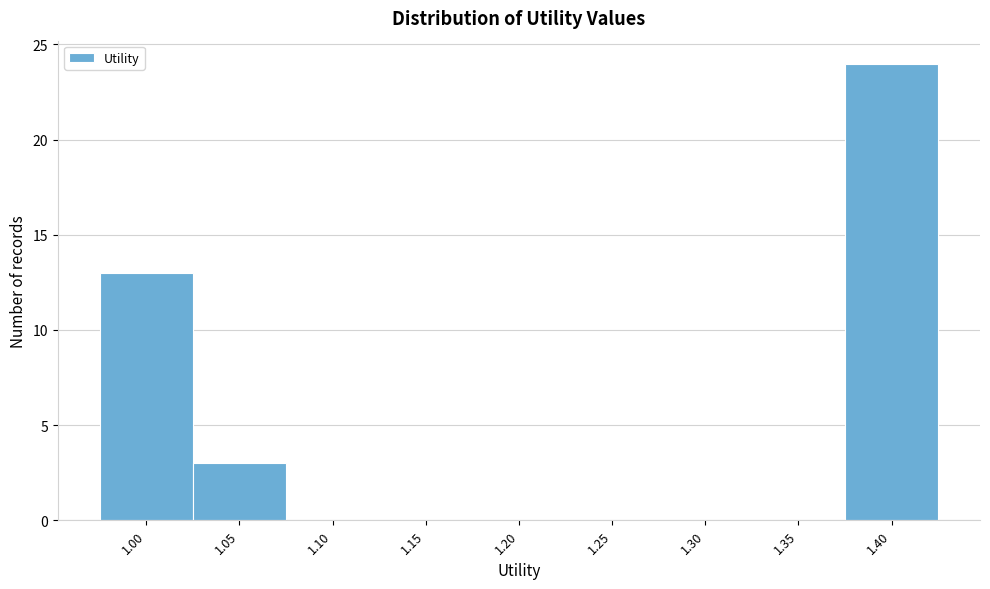

Reading right to left, extract all data points from this chart.

1.40=24	1.35=0	1.30=0	1.25=0	1.20=0	1.15=0	1.10=0	1.05=3	1.00=13